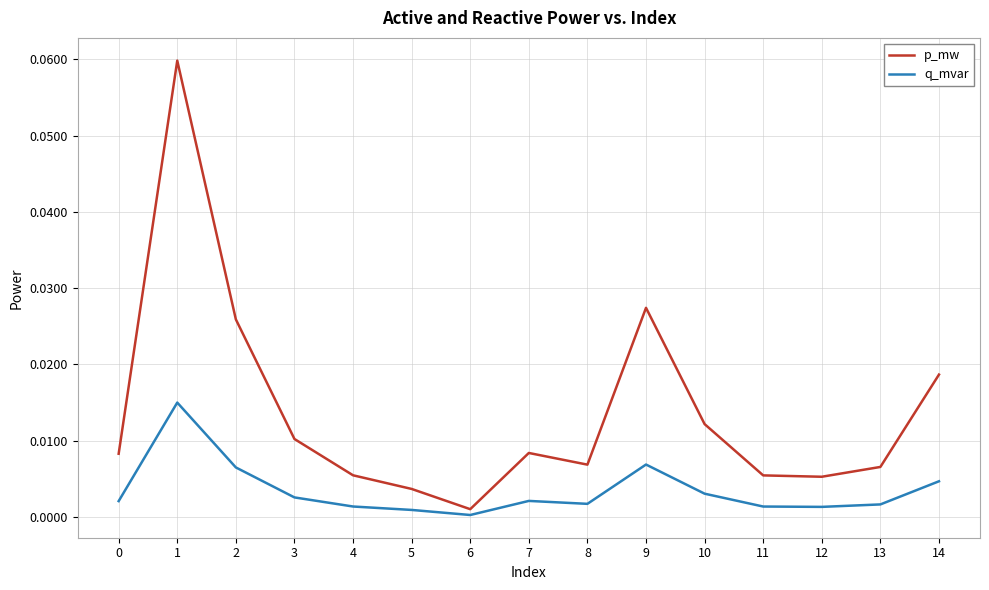

True or false: q_mvar and p_mw cross at least once.

False